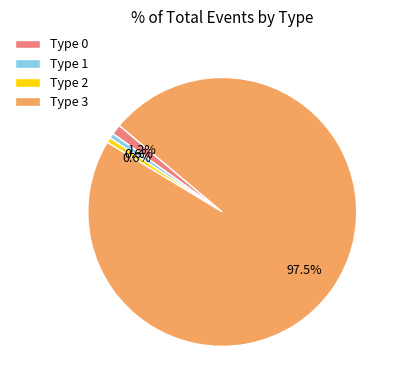

Which category has the biggest portion of the pie?

Type 3